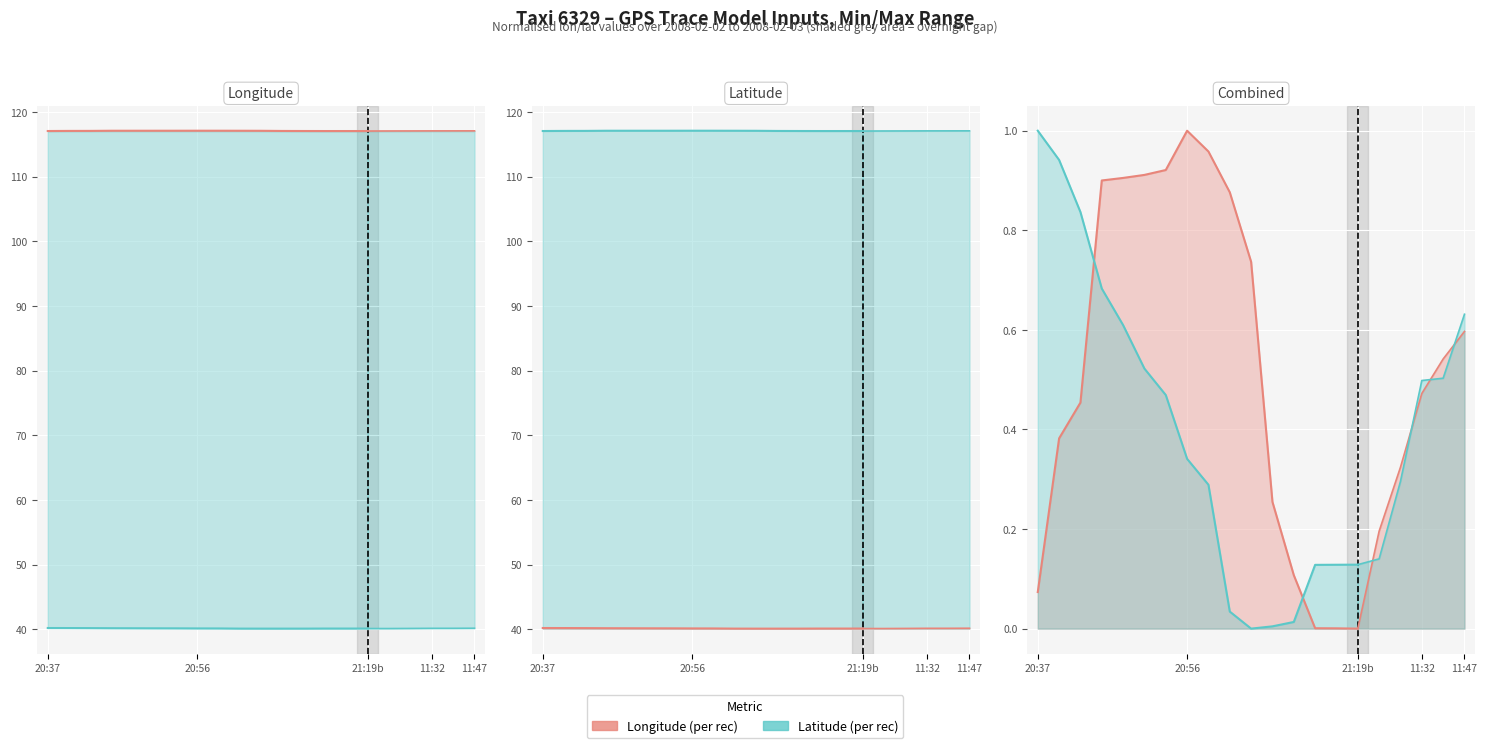

Is it true that Longitude (per rec) equals 1.3 at 5?

False